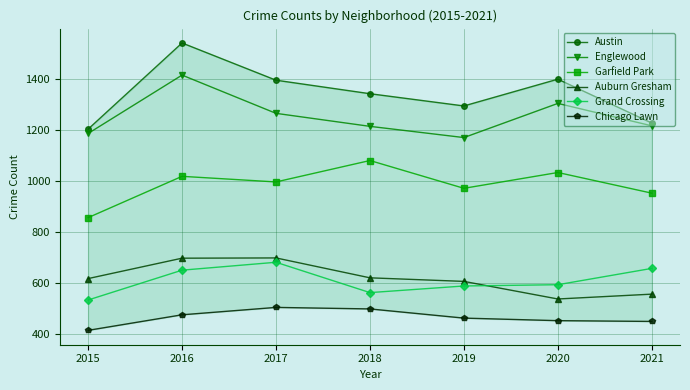

In Garfield Park, how many points are higher than both neighbors (excluding endpoints)?

3